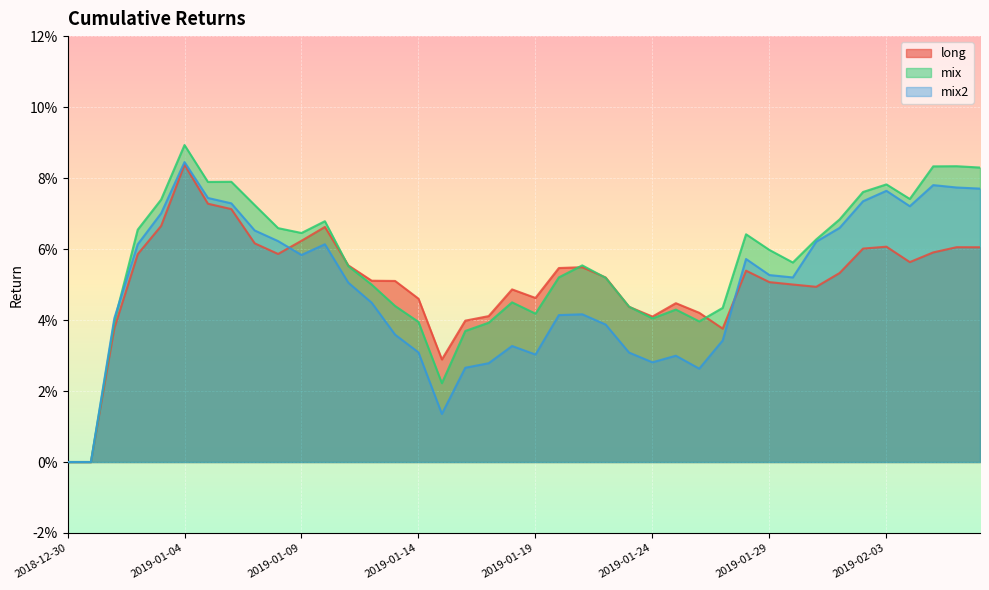

True or false: long has a value of 0.1 at 2019-01-05.

True